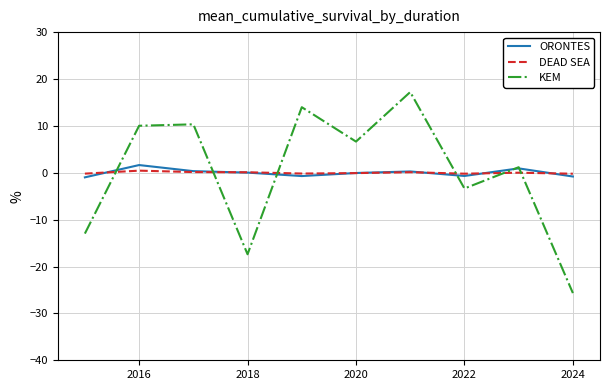

What is the smallest value displayed?

-25.7